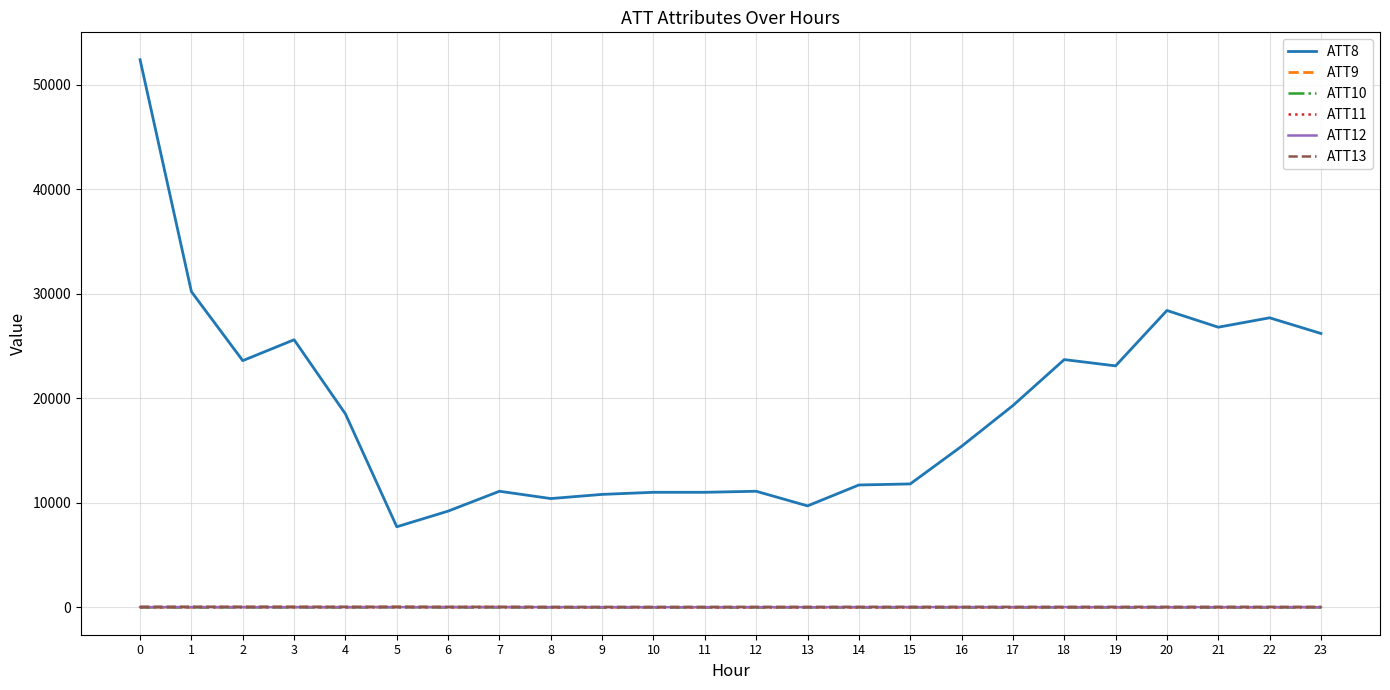

Which series has the largest range (max minus min)?

ATT8